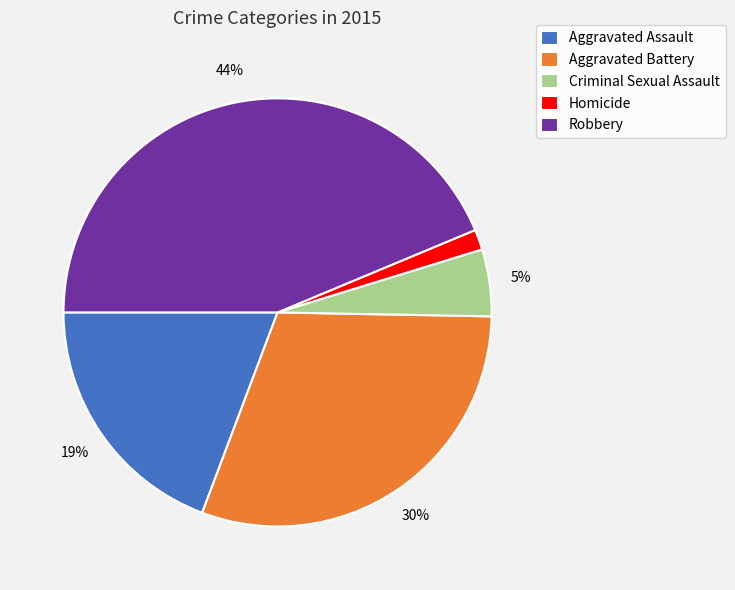

Rank the categories by value from lowest to highest.

Homicide, Criminal Sexual Assault, Aggravated Assault, Aggravated Battery, Robbery